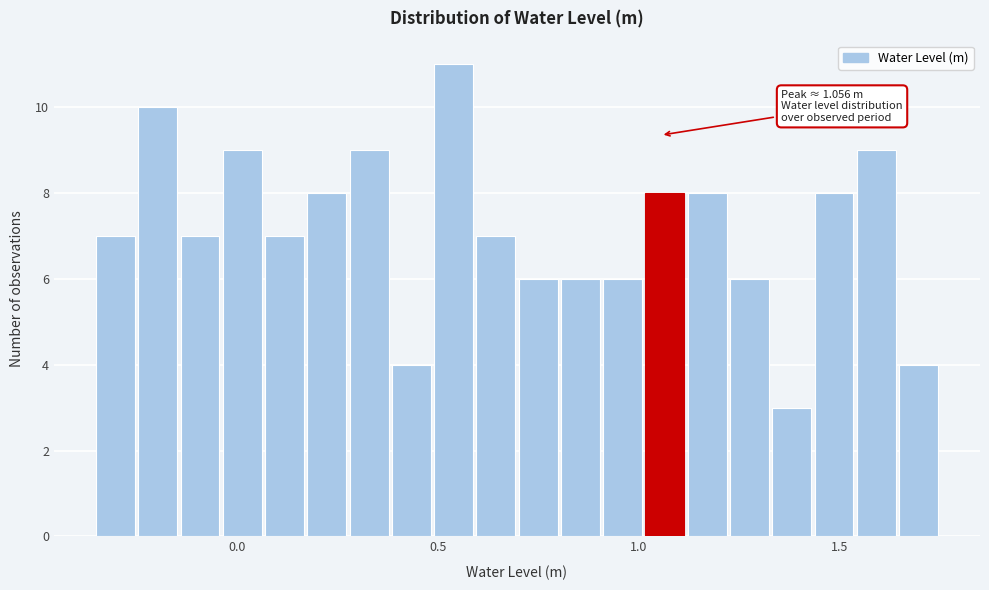

Read against the x-axis, roughly where is the centre of the tallest bar?

0.55